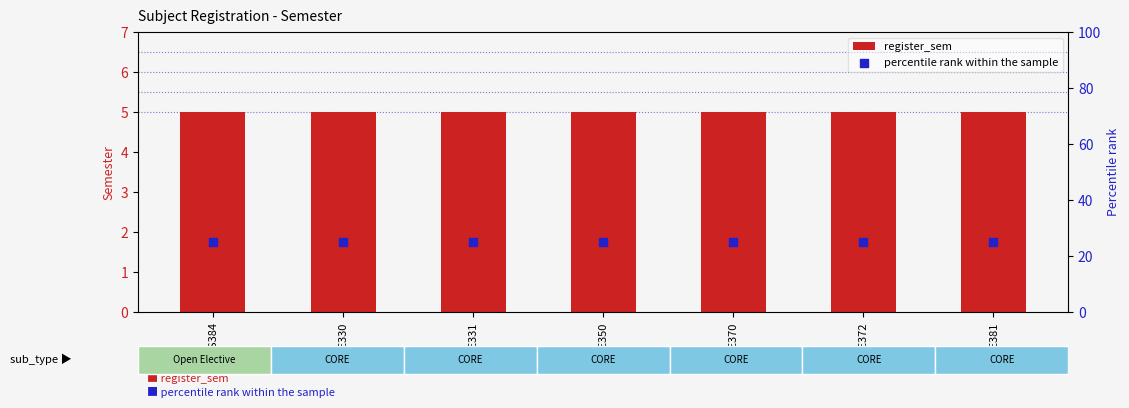

Which series has the largest total across all categories?

percentile rank within the sample